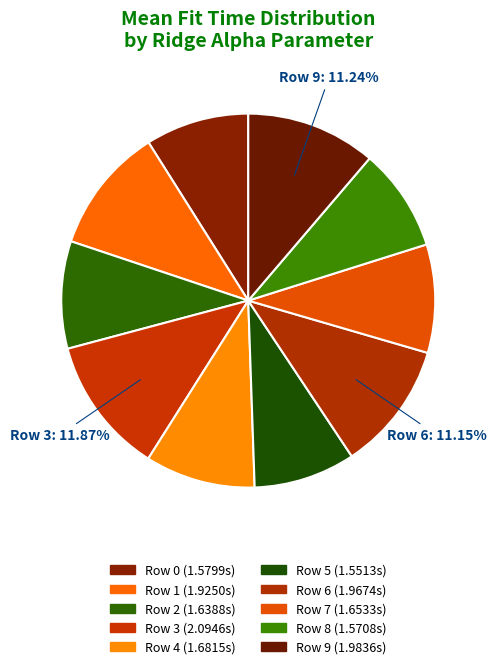

How many slices are in this pie chart?

10